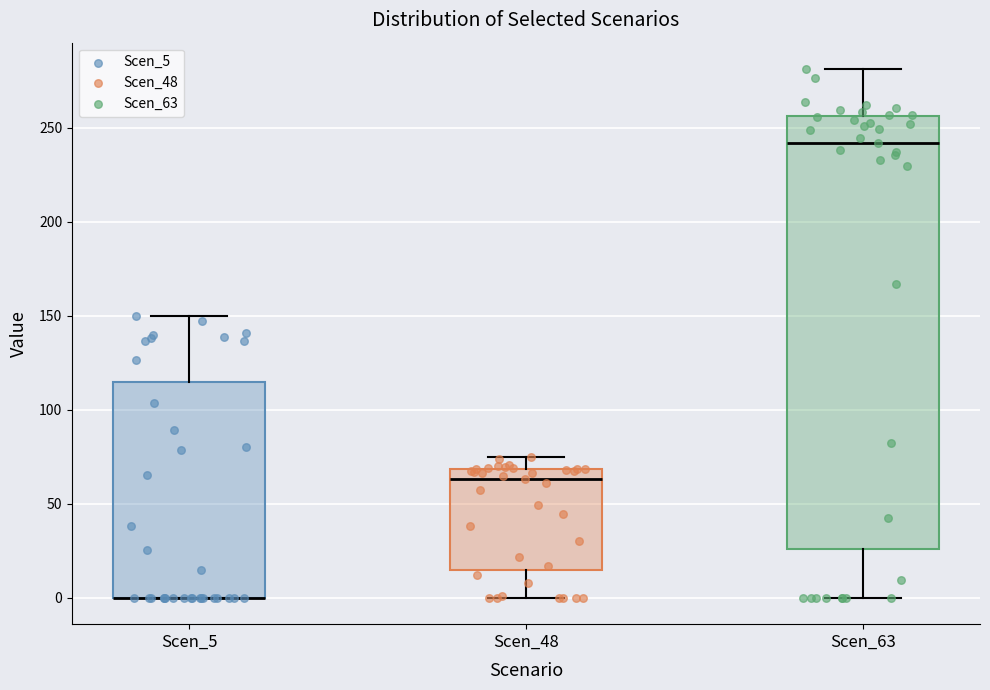

Reading left to right, read every box against the y-axis: the position of its median line, the range the box covers, and the ends of its whiskers. The values are not printed on the chart, so give them approximately, as read against the axis.

Scen_5: median 0 (drawn on the box's lower edge), box 0 to 115, whiskers 0 to 150
Scen_48: median 65, box 15 to 70, whiskers 0 to 75
Scen_63: median 240, box 25 to 255, whiskers 0 to 280